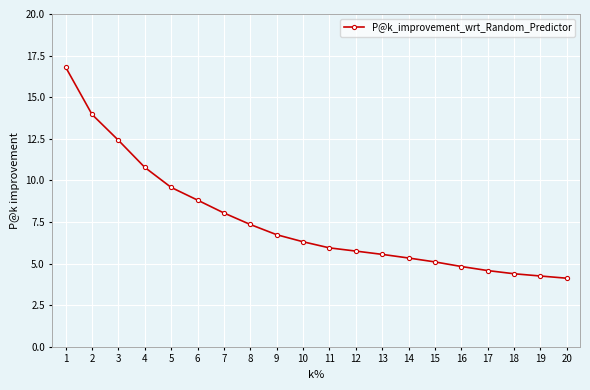

What is the average value?

7.5